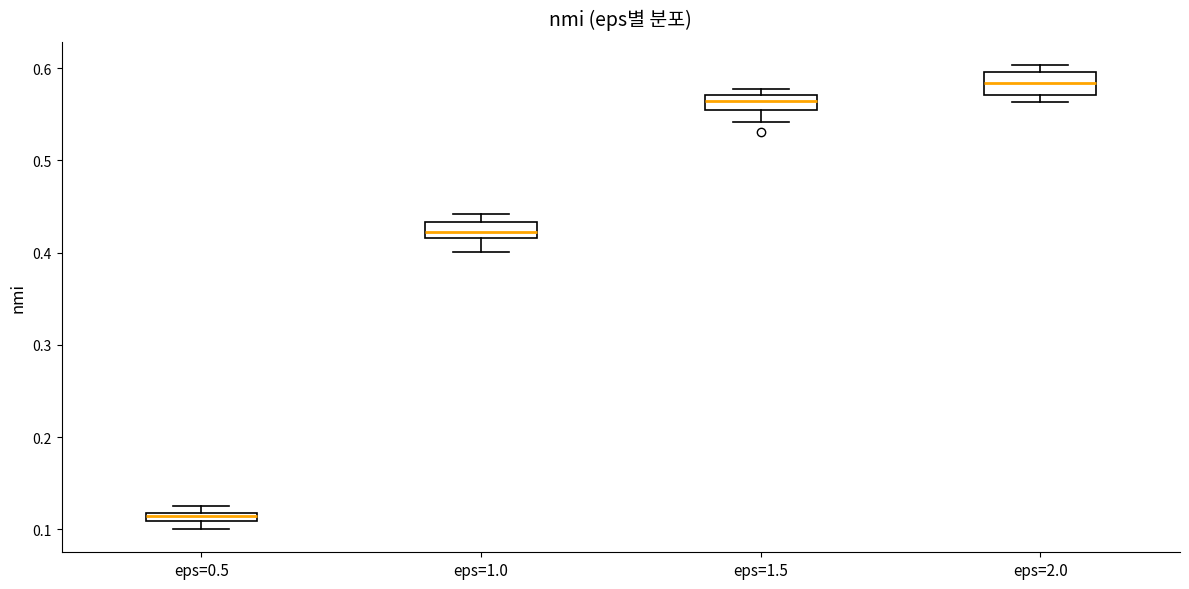

Which box's median line is the highest?

eps=2.0